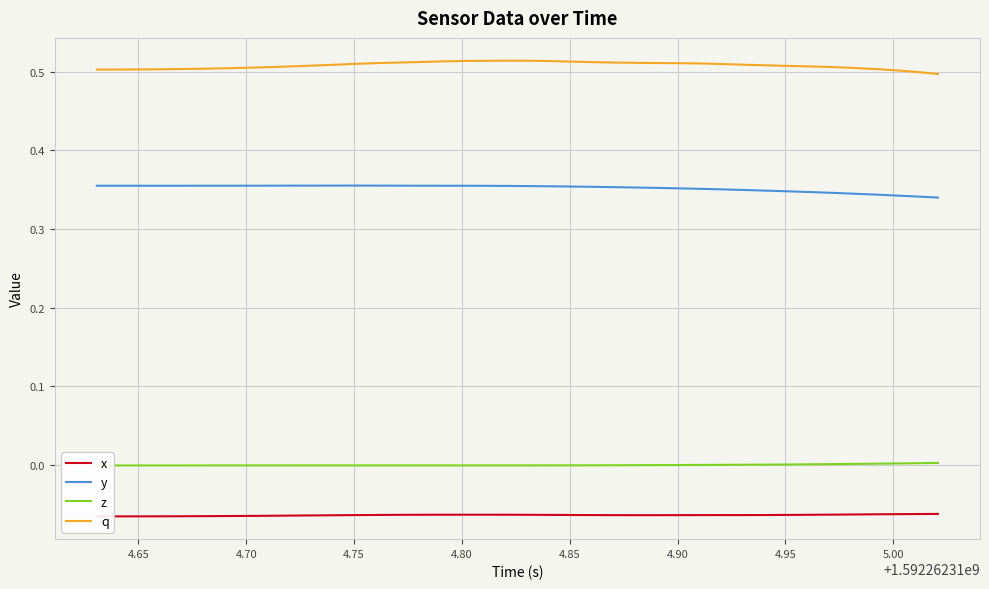

True or false: y and q cross at least once.

False